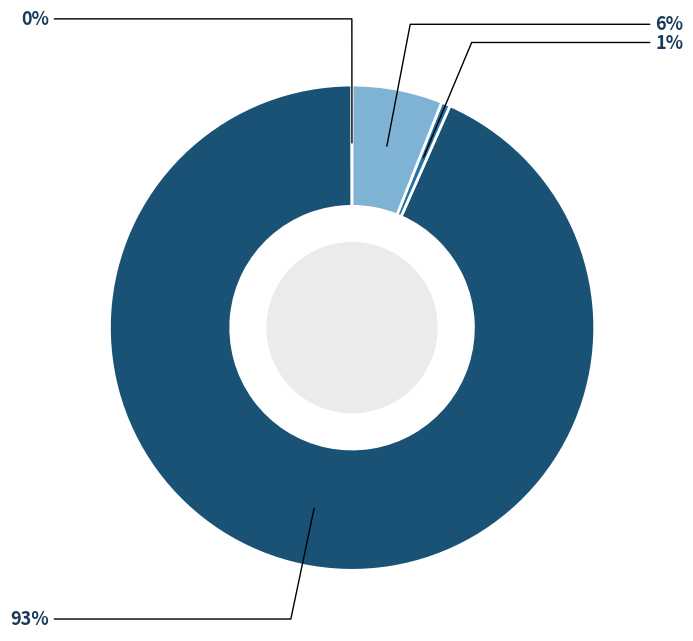

Is there a majority slice in this chart?

Yes